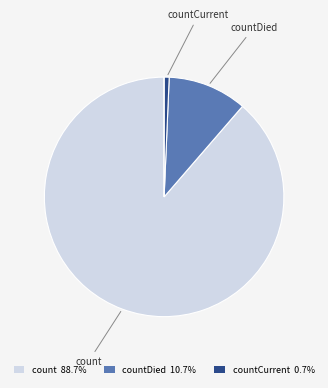

Is there a majority slice in this chart?

Yes